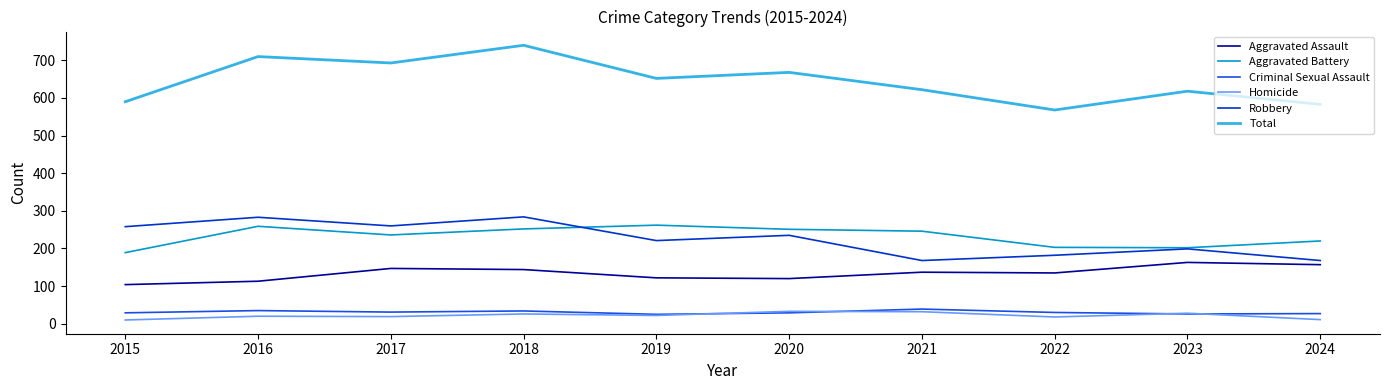

What is the lowest value of the Robbery series?

168